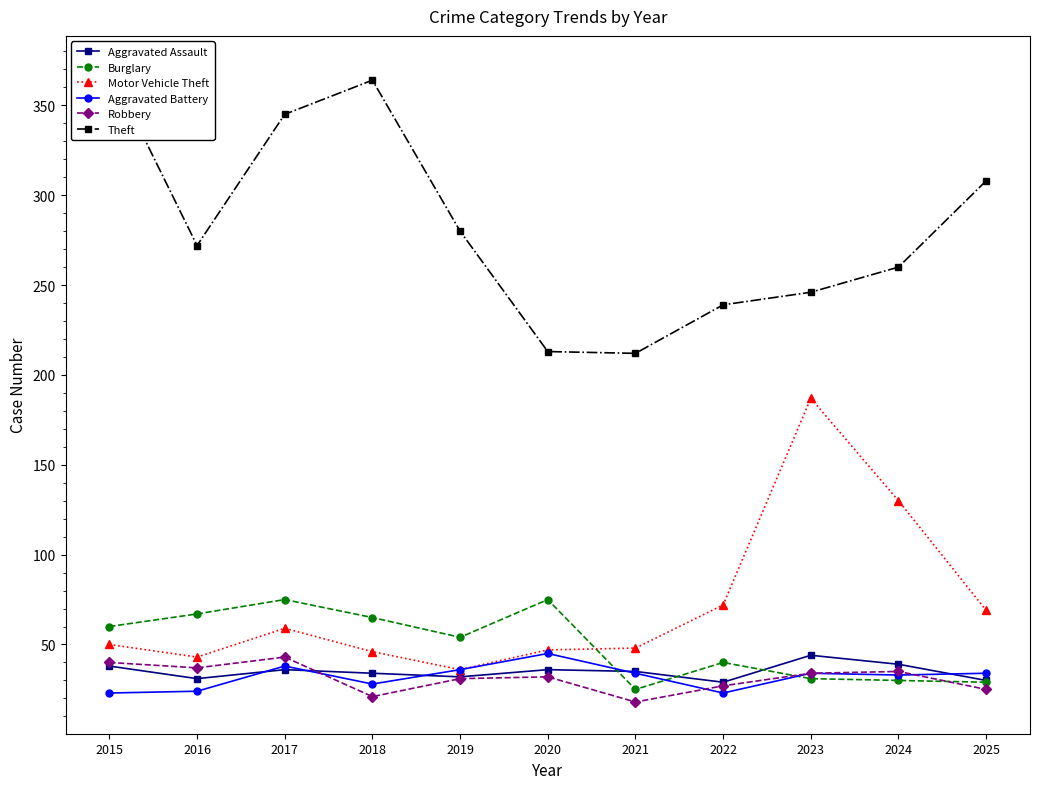

Reading left to right, extract all data points from this chart.

Aggravated Assault: 38	31	36	34	32	36	35	29	44	39	30
Burglary: 60	67	75	65	54	75	25	40	31	30	29
Motor Vehicle Theft: 50	43	59	46	36	47	48	72	187	130	69
Aggravated Battery: 23	24	38	28	36	45	34	23	34	33	34
Robbery: 40	37	43	21	31	32	18	27	34	35	25
Theft: 371	272	345	364	280	213	212	239	246	260	308